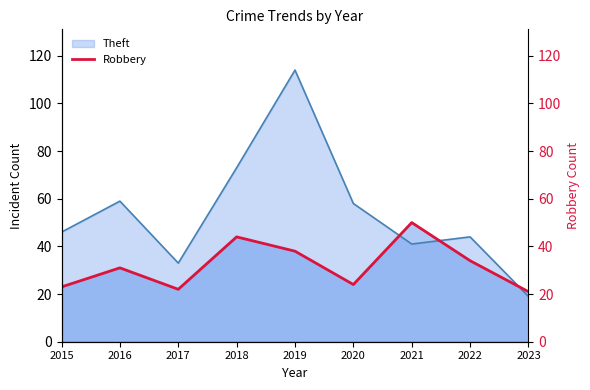

Is it true that Robbery equals 33 at 2020?

False